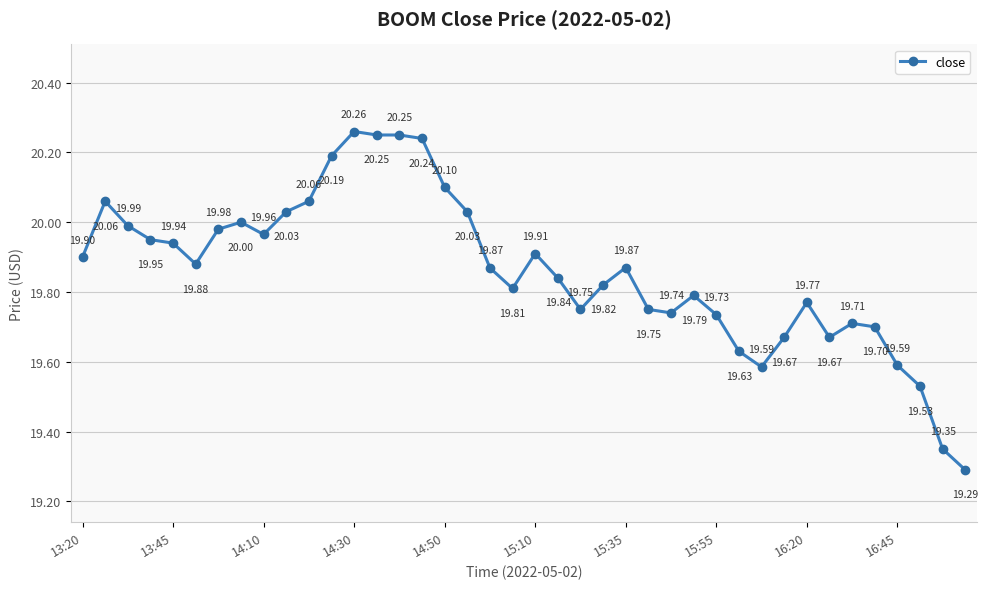

What is the difference between the second highest and second lowest values?

0.9